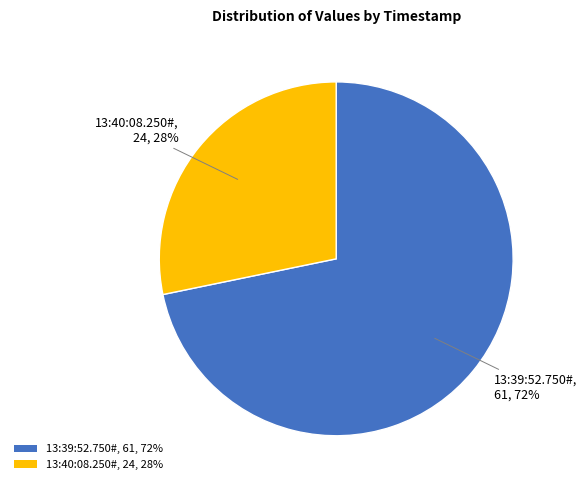

How many slices are in this pie chart?

2